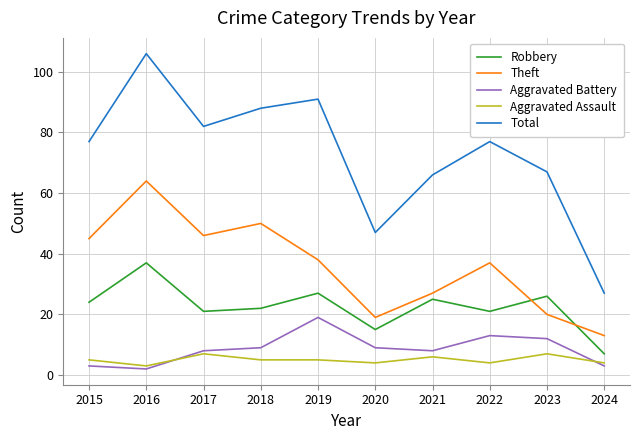

At 2022, list the series in order from largest to smallest.

Total, Theft, Robbery, Aggravated Battery, Aggravated Assault